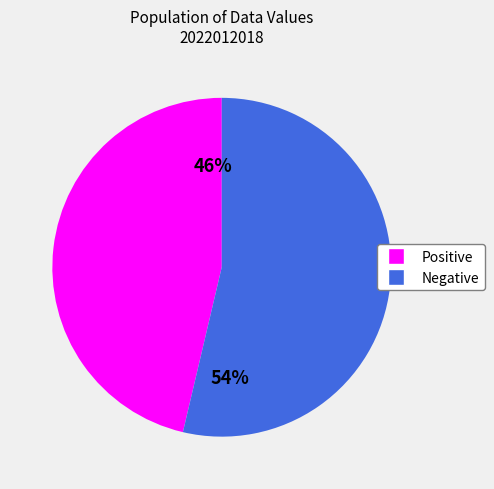

Is there a majority slice in this chart?

Yes